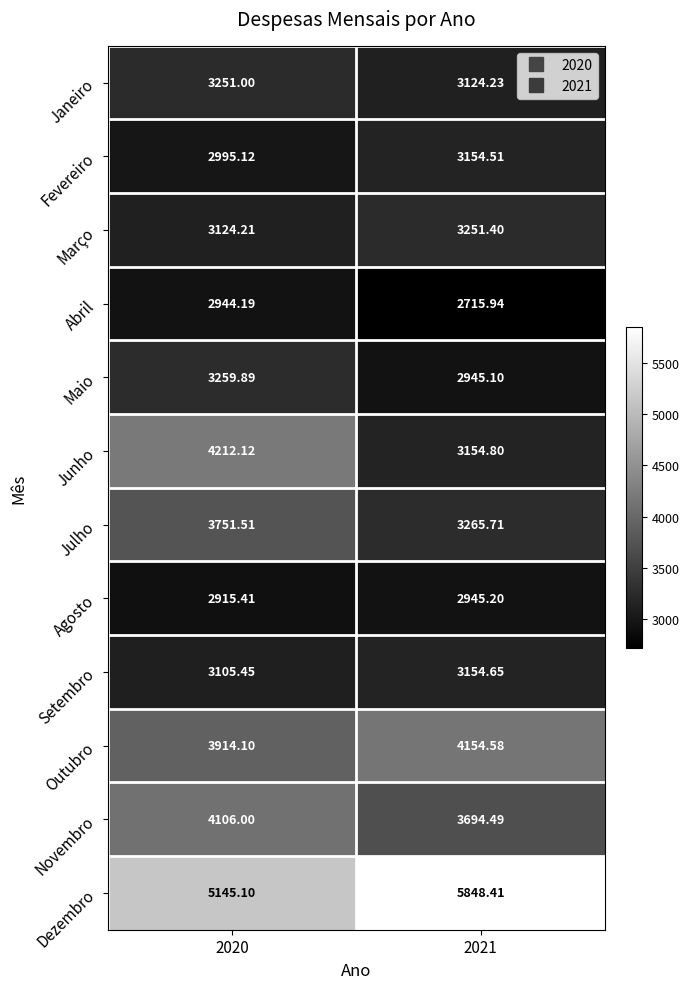

Between 2020 and 2021, which series saw the biggest shift?

Junho